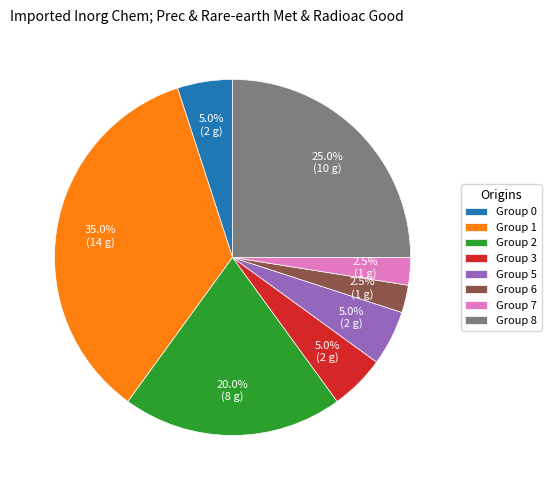

Combined, do Group 1 and Group 8 account for over 50%?

Yes